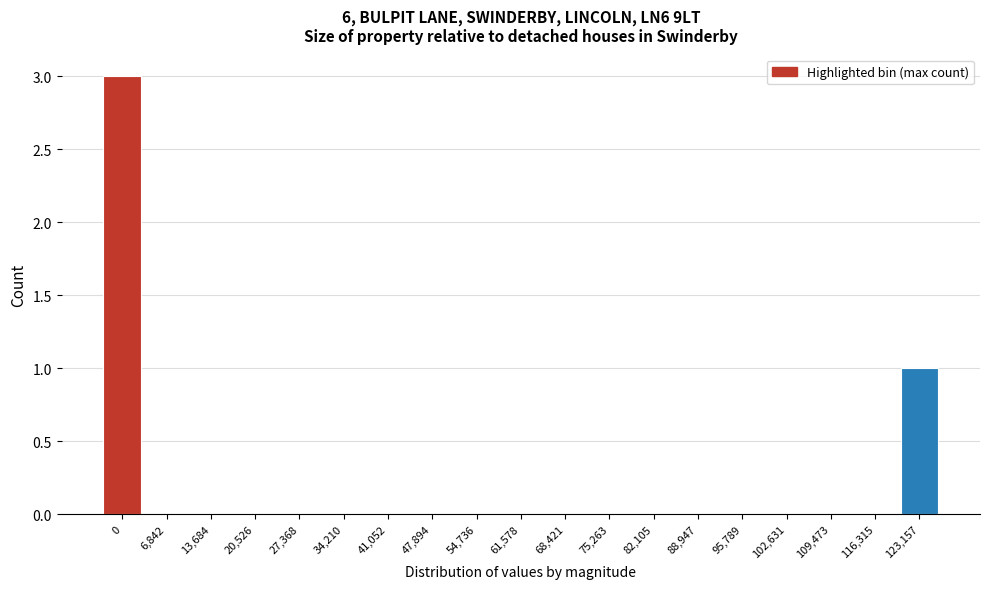

Reading left to right, list all the values displayed in this chart.

0=3	6,842=0	13,684=0	20,526=0	27,368=0	34,210=0	41,052=0	47,894=0	54,736=0	61,578=0	68,421=0	75,263=0	82,105=0	88,947=0	95,789=0	102,631=0	109,473=0	116,315=0	123,157=1